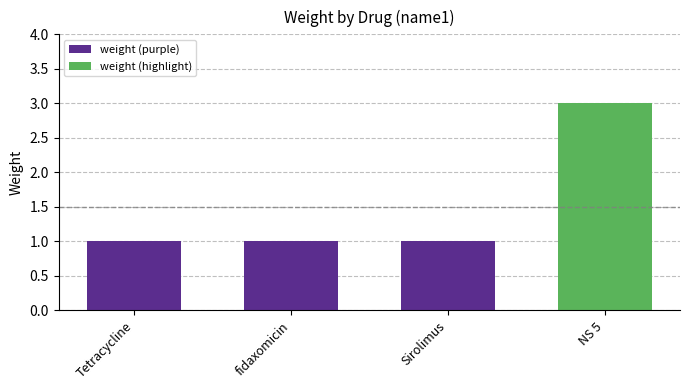

How many bars are there in total?

4